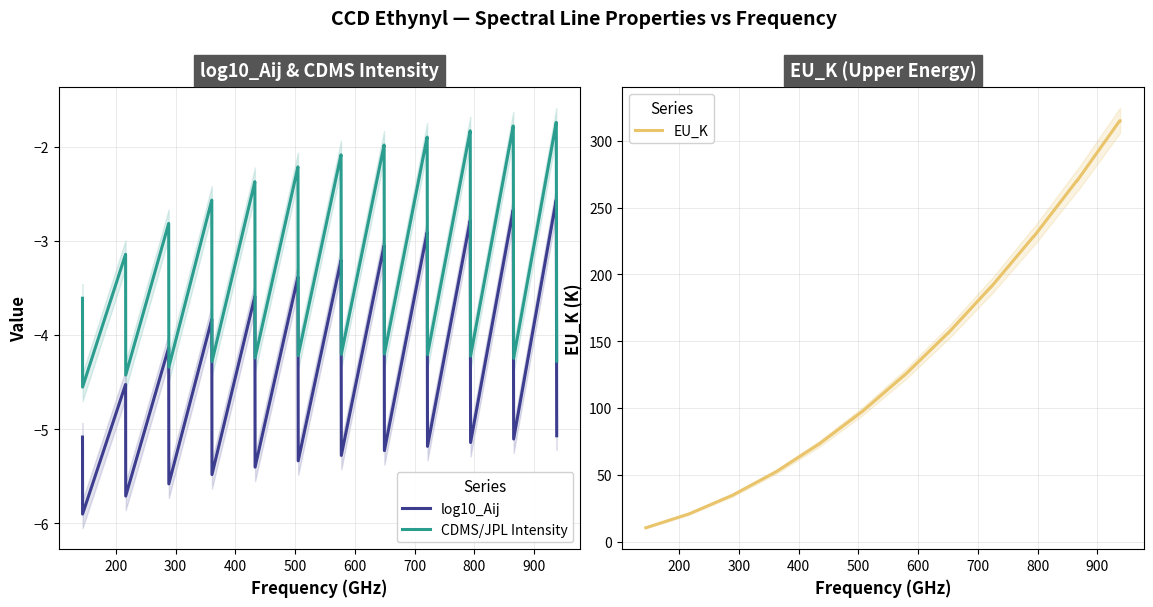

Which series has the largest range (max minus min)?

EU_K